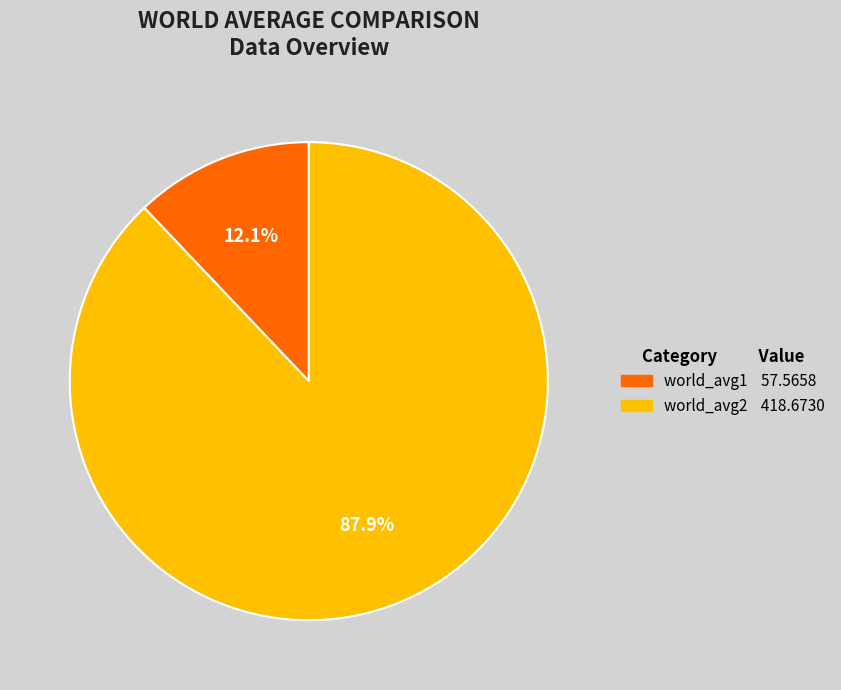

The world_avg2 slice represents 88% of the pie. True or false?

True